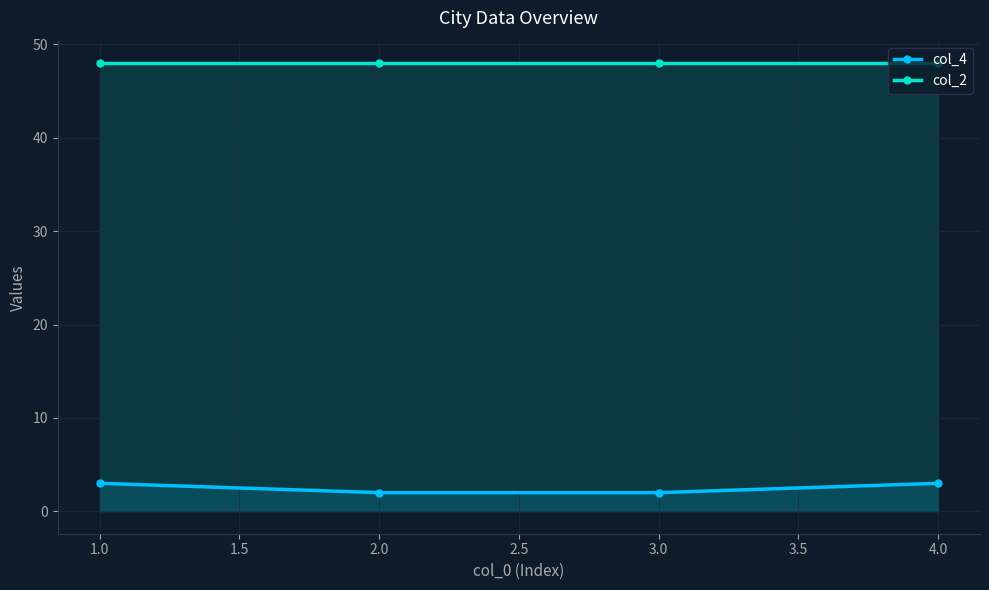

How many series are shown in this chart?

2